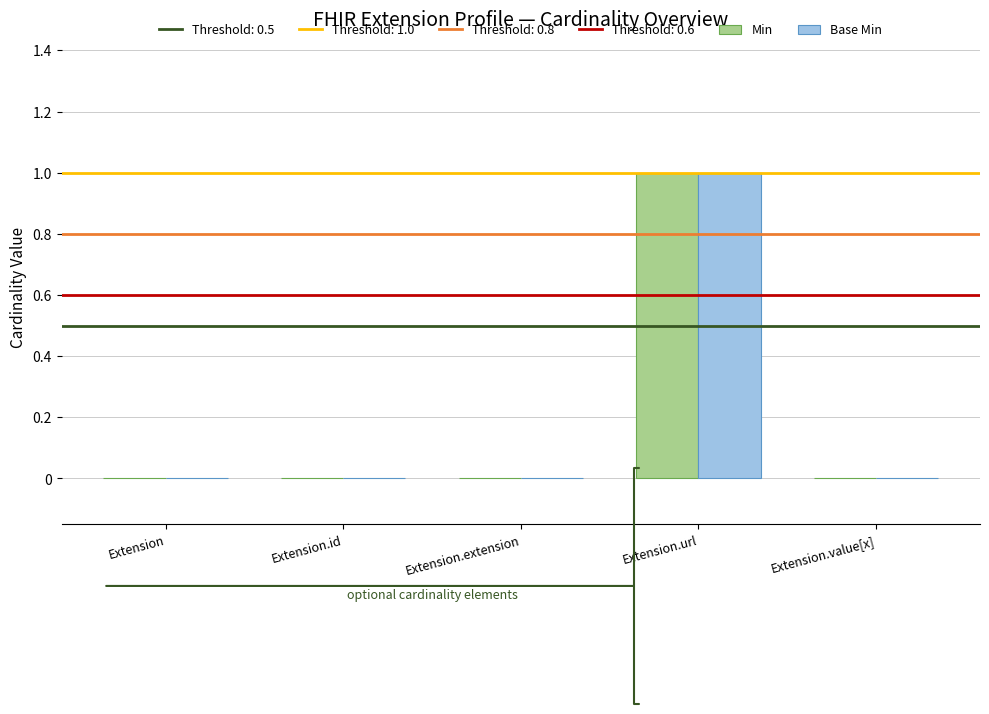

How many groups of bars are there?

5